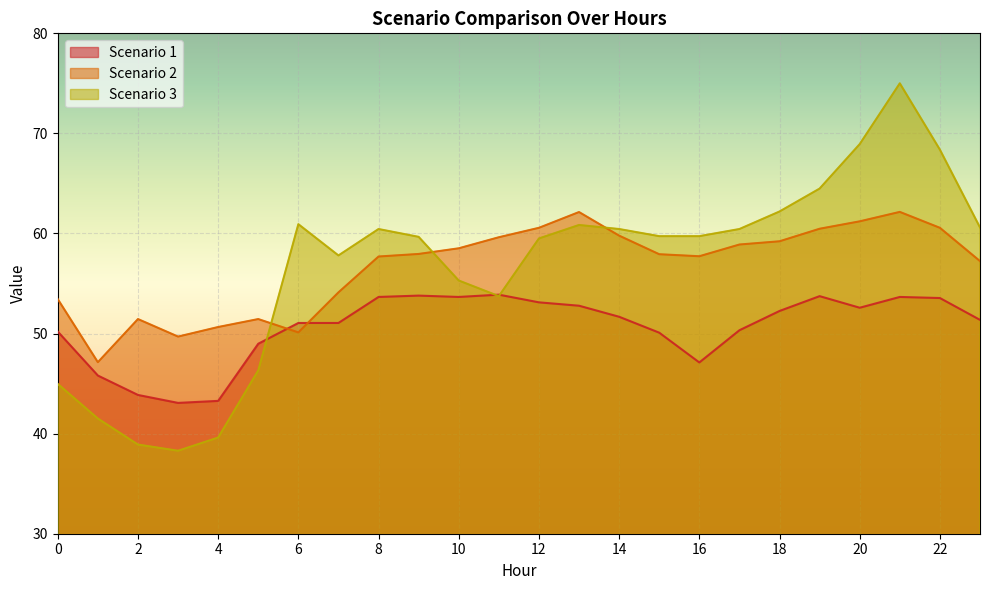

What is the sum of all Scenario 2 values?

1359.8